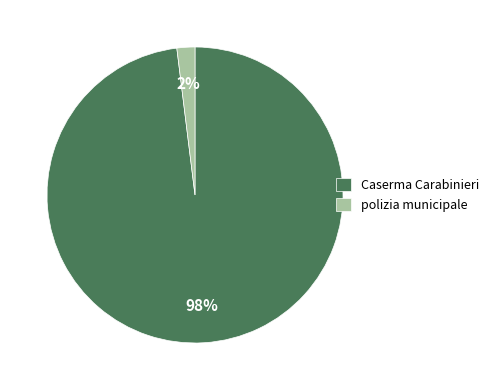

What is the majority slice?

Caserma Carabinieri